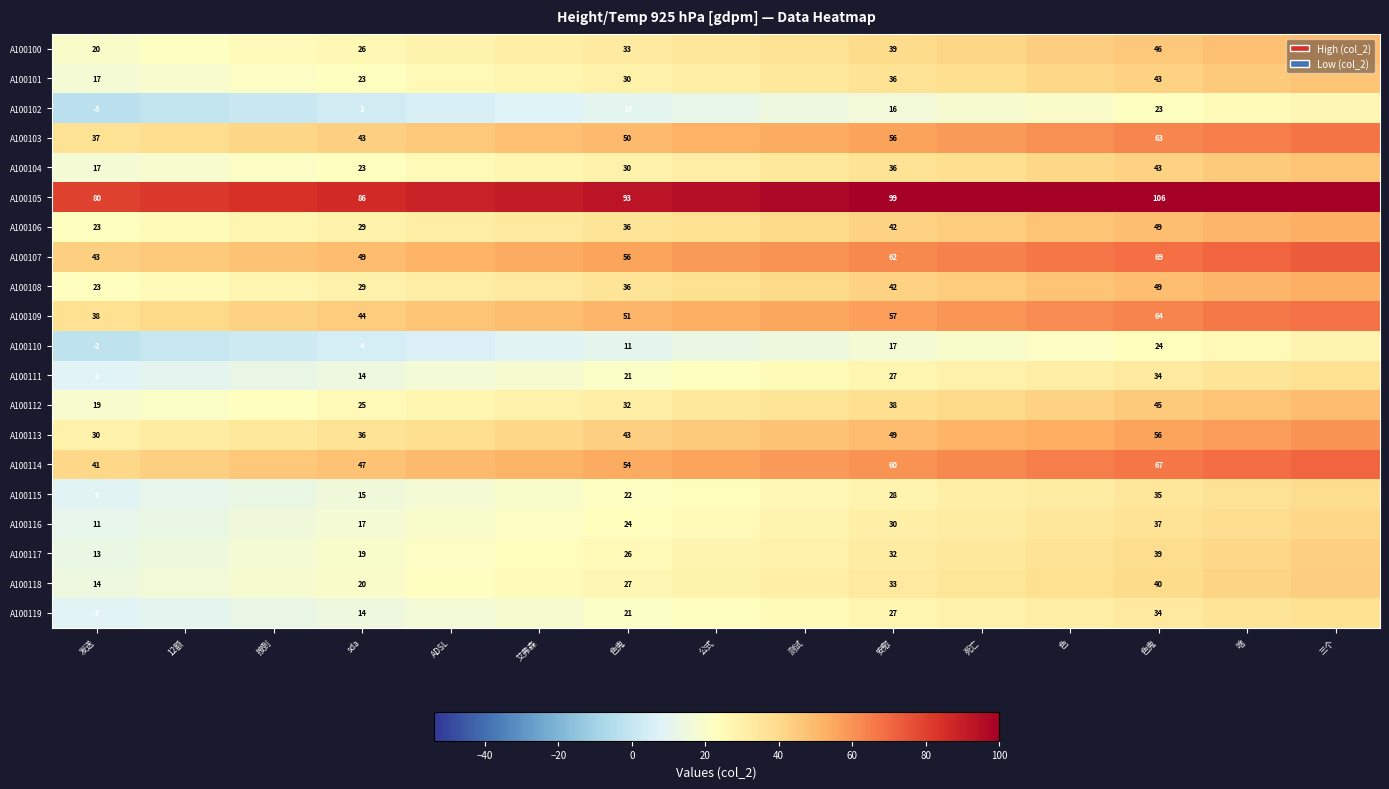

What is the average value of the A100119 series?

23.0